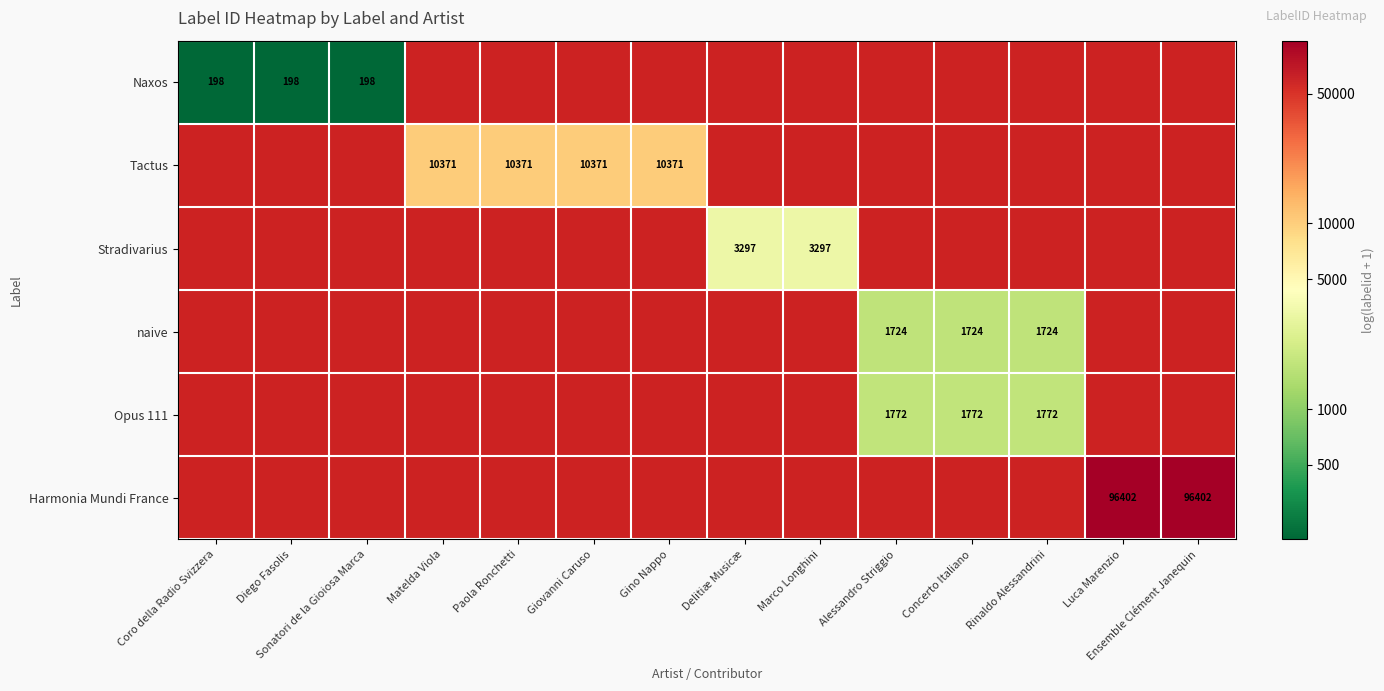

Which series has the widest spread of values?

Naxos